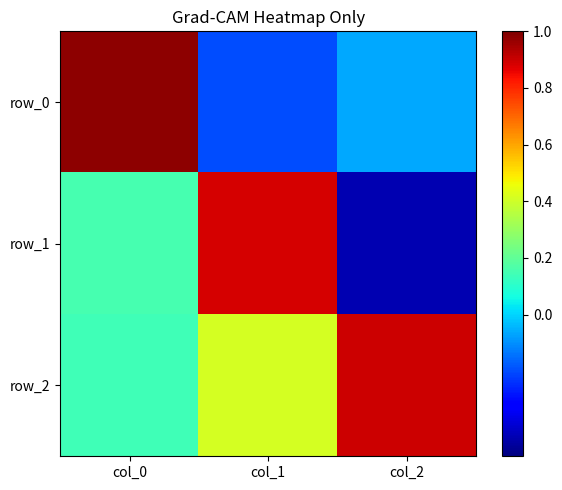

What is the maximum value for row_1?

0.9